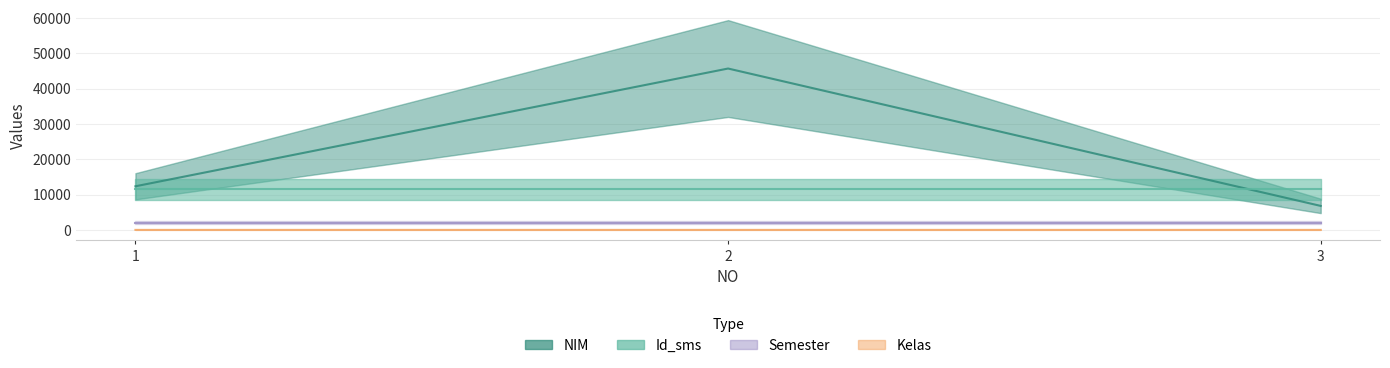

List the labels in order of Kelas value, smallest first.

3, 1, 2